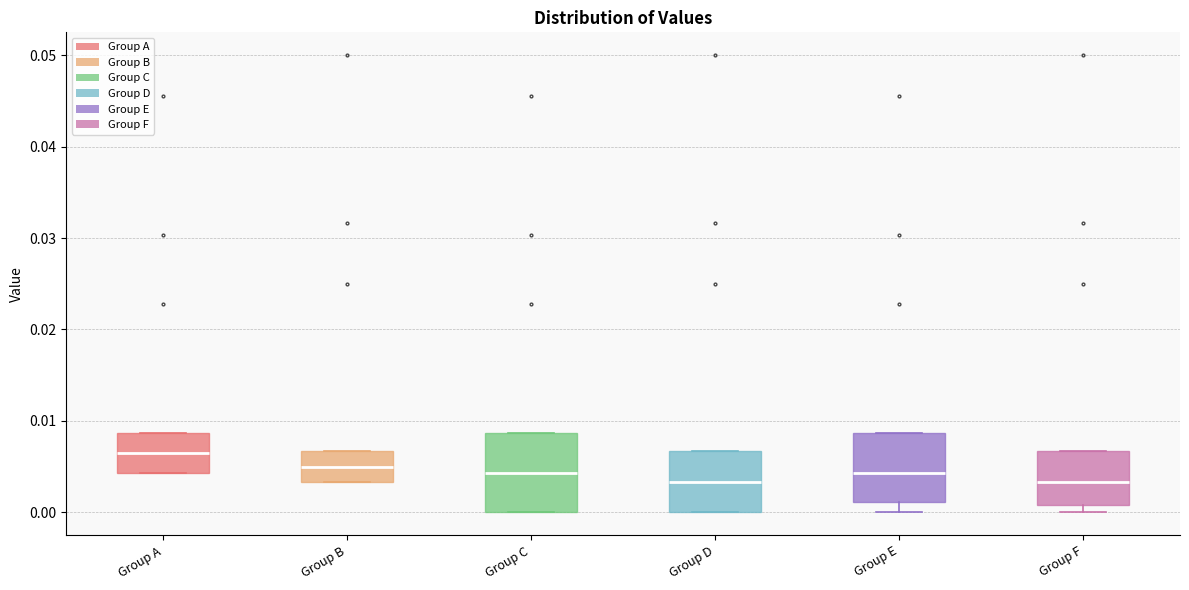

Where is the upper edge of the box for Group E on the y-axis? The values are not printed on the chart, so give them approximately, as read against the axis.

0.009